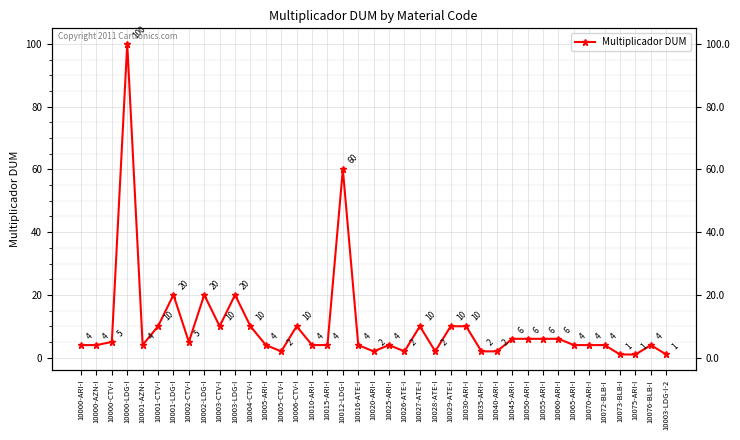

Between 10004-CTV-I and 10073-BLB-I, which is larger?

10004-CTV-I